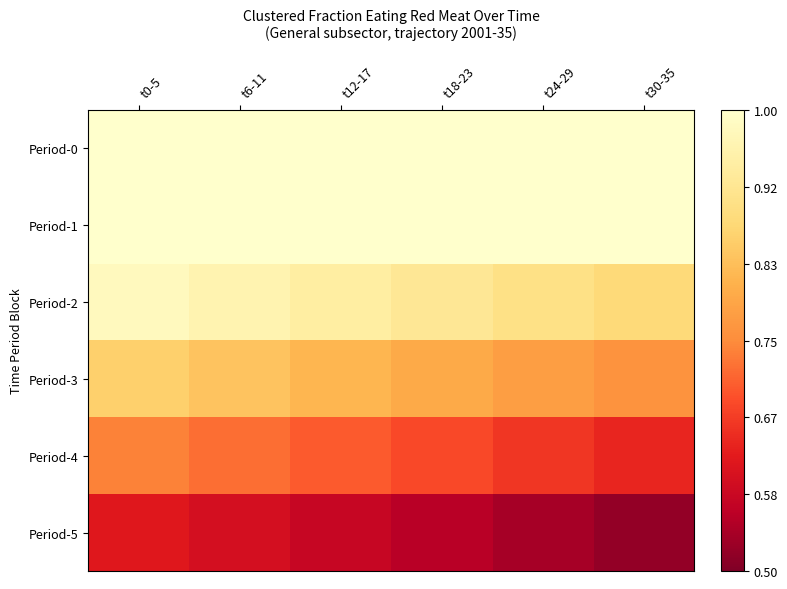

At t12-17, list the series in order from smallest to largest.

Period-5, Period-4, Period-3, Period-2, Period-0, Period-1